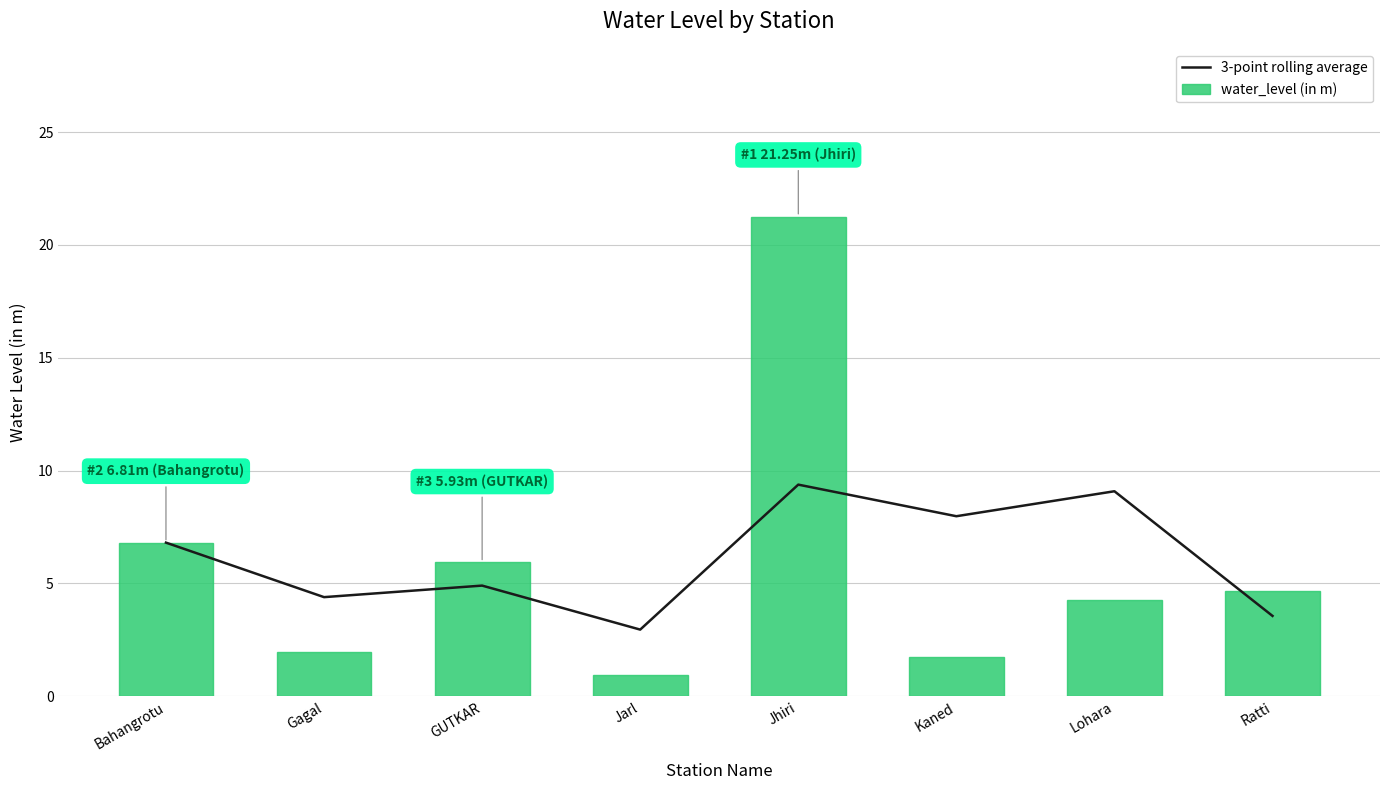

What value does the water_level (in m) series have at Gagal?

2.0